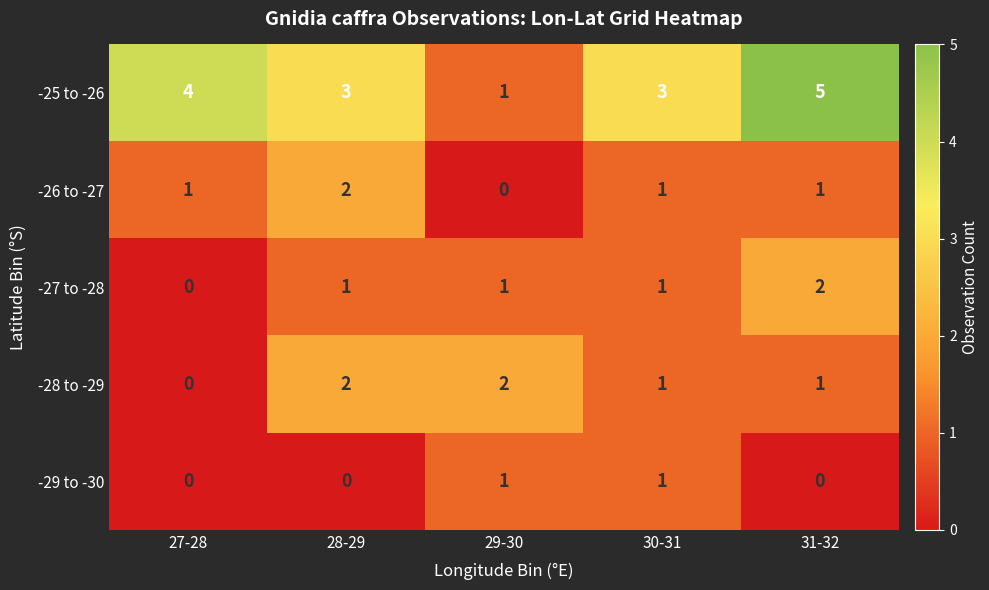

True or false: -26 to -27 has a value of 1 at 31-32.

True